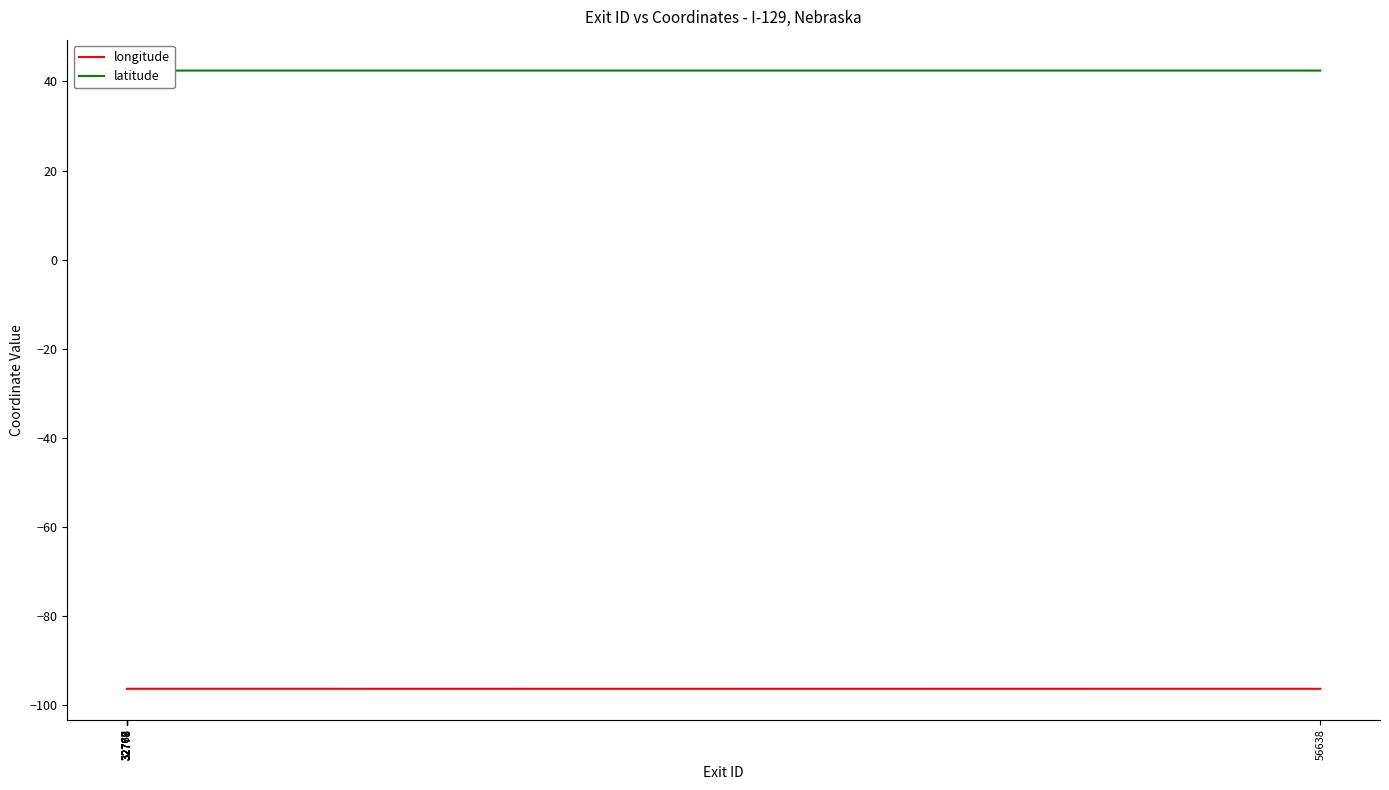

Which label corresponds to the largest value in the chart?

32776